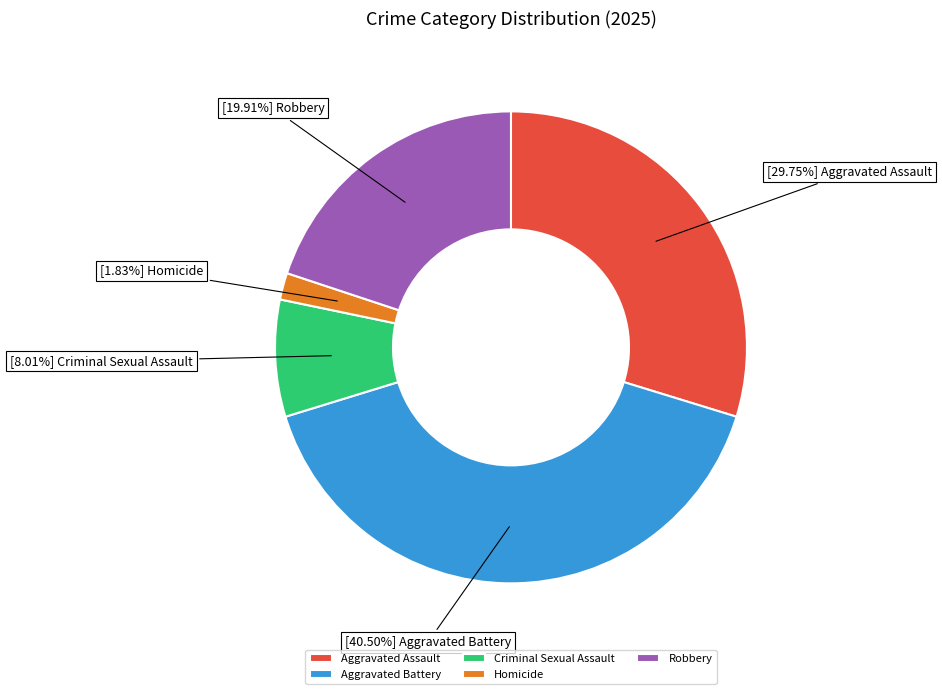

What is the ratio of the value at Aggravated Assault to the value at Robbery?

1.5